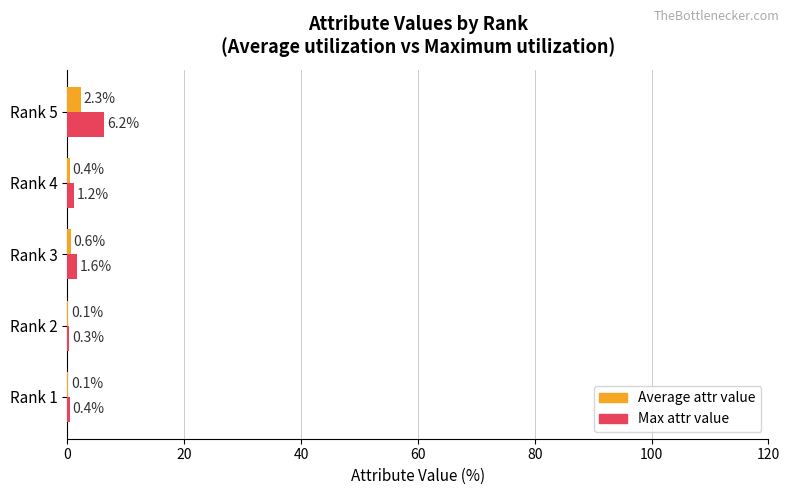

Which category has the highest value across all series?

Rank 5